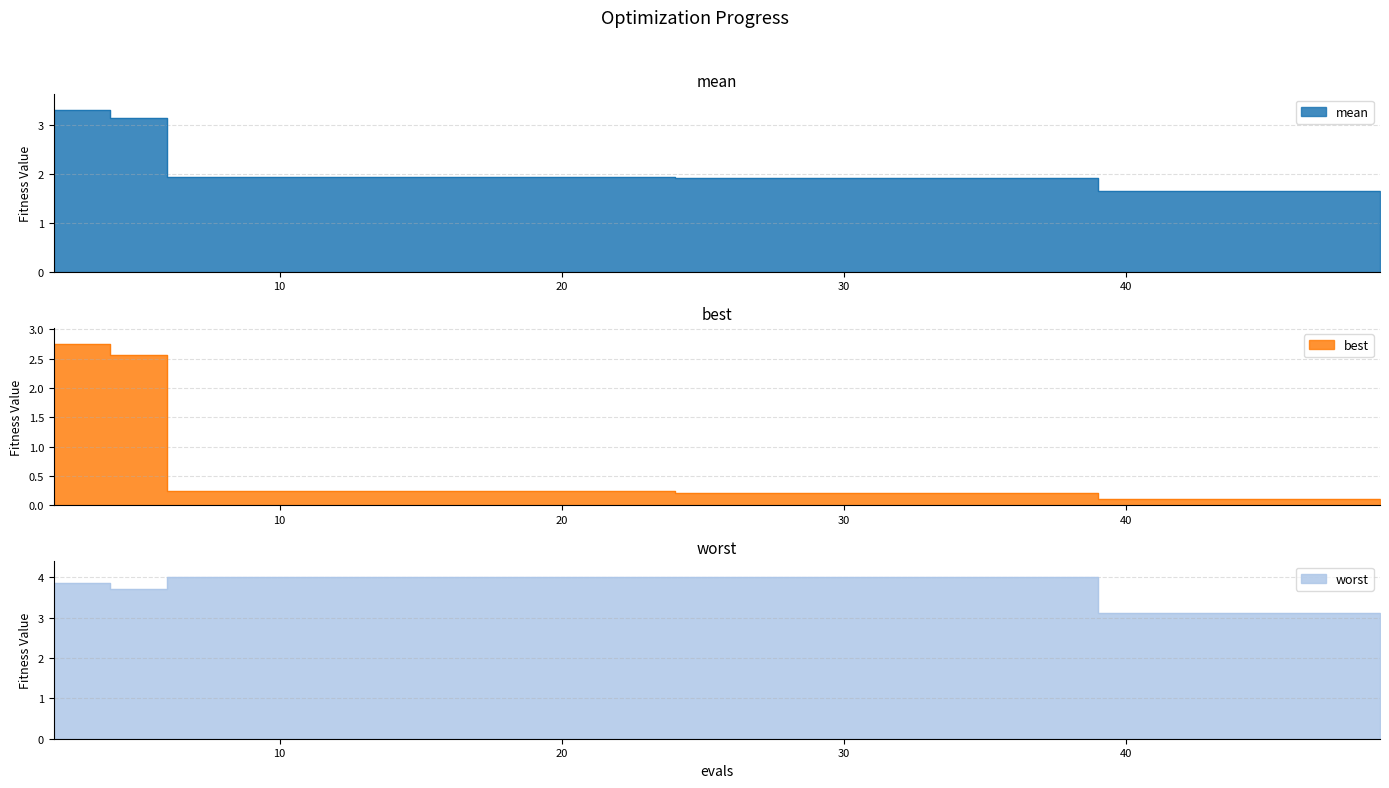

What is the difference between the maximum and second lowest values in the worst series?

0.9